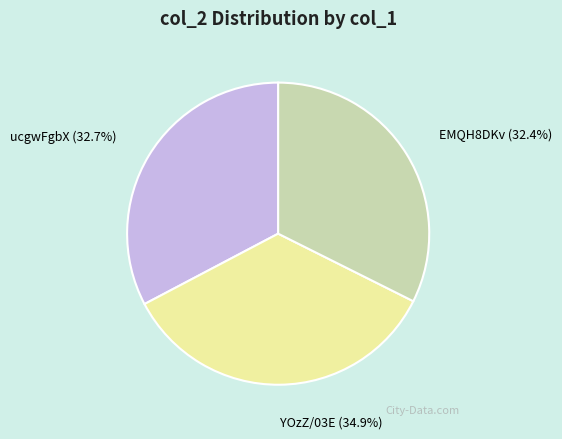

What is the total percentage of ucgwFgbX and EMQH8DKv?

65.1%